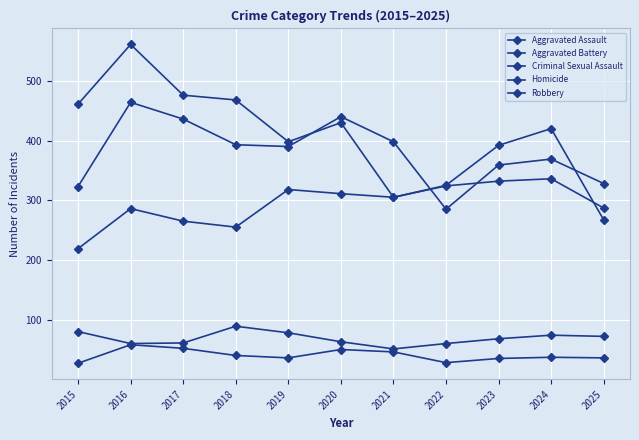

Reading left to right, what are all the values shown in this chart?

Aggravated Assault: 2015=219	2016=286	2017=265	2018=255	2019=318	2020=311	2021=305	2022=324	2023=332	2024=336	2025=287
Aggravated Battery: 2015=323	2016=464	2017=436	2018=393	2019=390	2020=440	2021=398	2022=285	2023=359	2024=369	2025=328
Criminal Sexual Assault: 2015=80	2016=60	2017=61	2018=89	2019=78	2020=63	2021=51	2022=60	2023=68	2024=74	2025=72
Homicide: 2015=27	2016=58	2017=52	2018=40	2019=36	2020=50	2021=46	2022=28	2023=35	2024=37	2025=36
Robbery: 2015=461	2016=561	2017=476	2018=468	2019=398	2020=430	2021=305	2022=325	2023=392	2024=420	2025=267